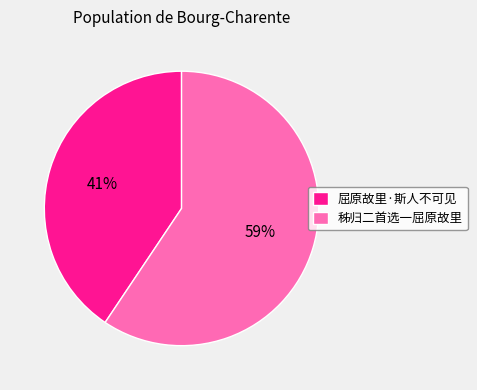

Is it true that 屈原故里·斯人不可见 is 32% of the pie?

False